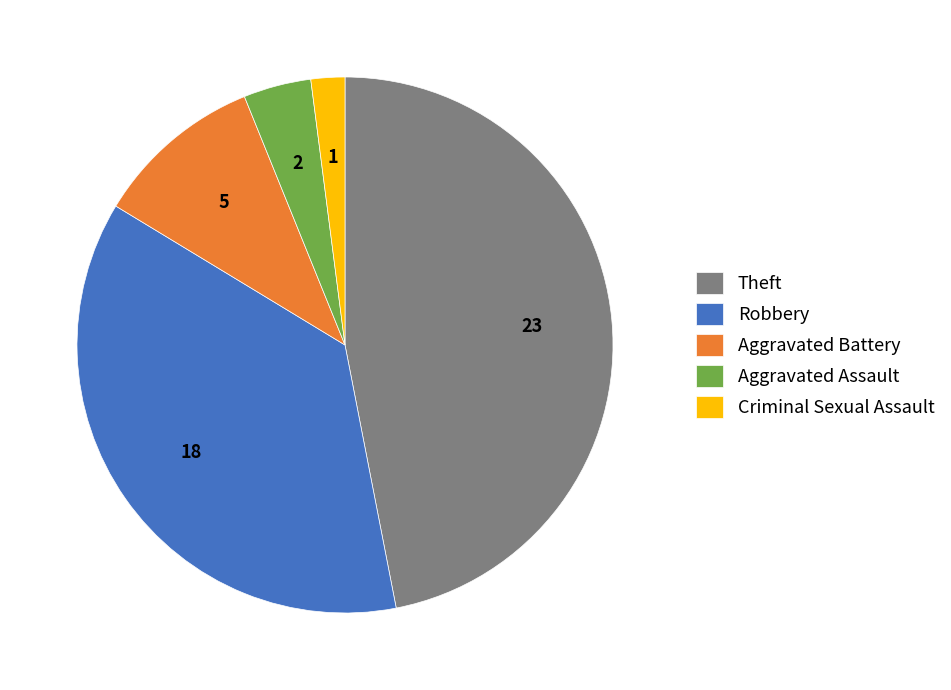

Rank the categories by value from lowest to highest.

Criminal Sexual Assault, Aggravated Assault, Aggravated Battery, Robbery, Theft